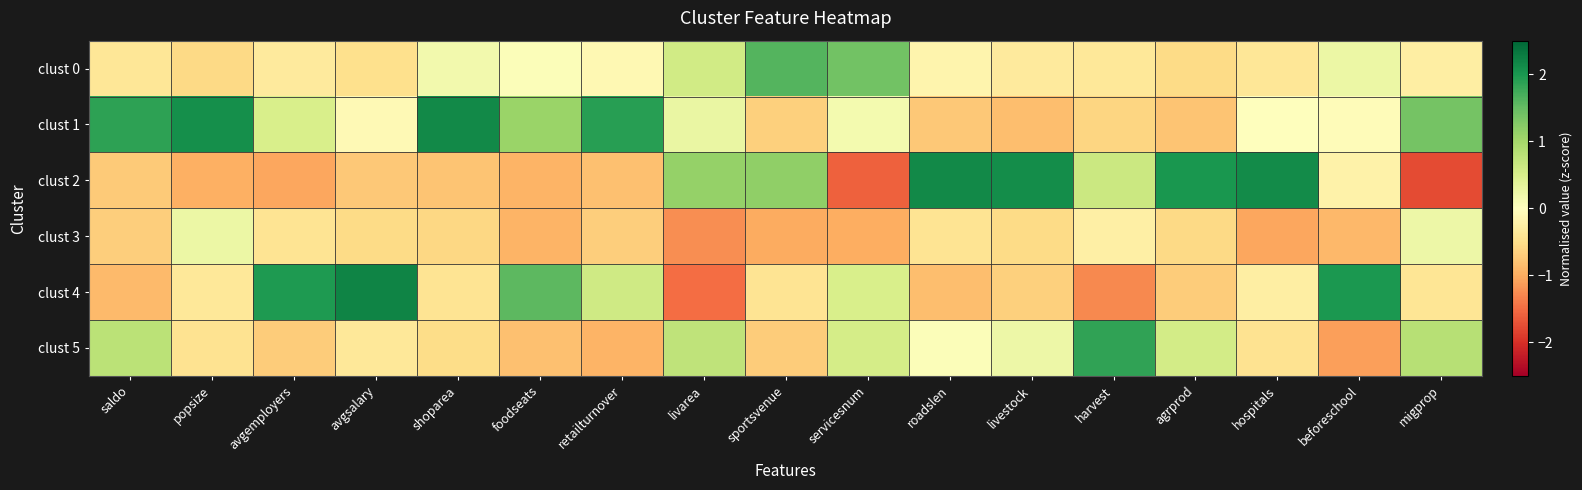

What is the difference between the highest and lowest values at sportsvenue?

2.6